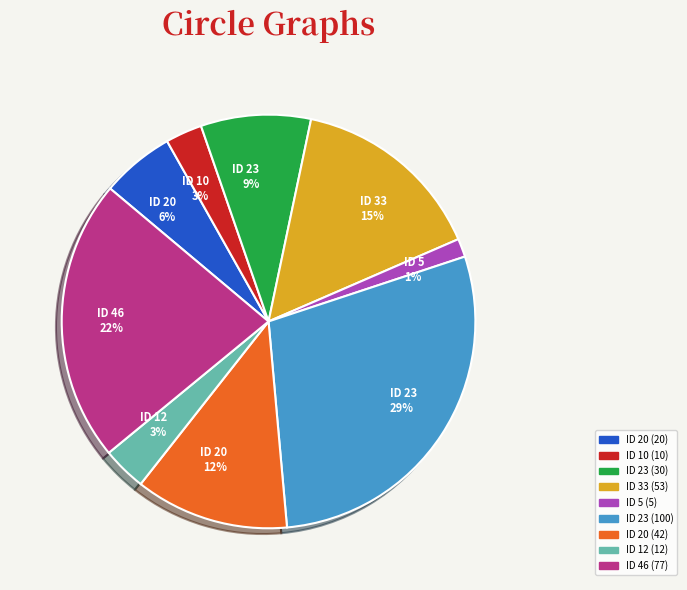

To the nearest percent, what is the average slice percentage?

11%